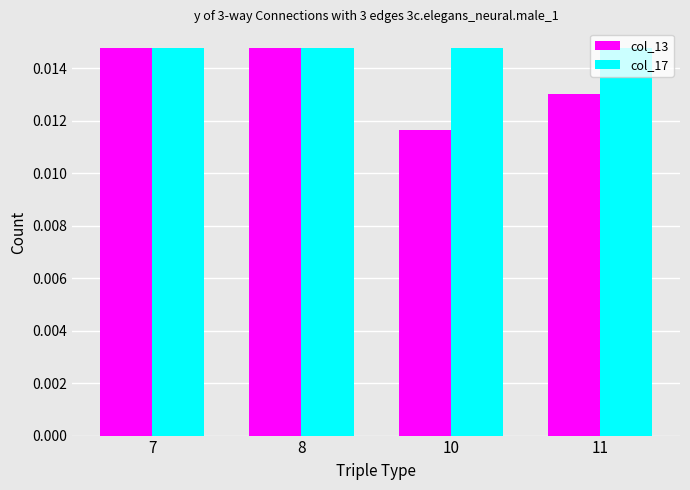

How many bars are there in total?

8